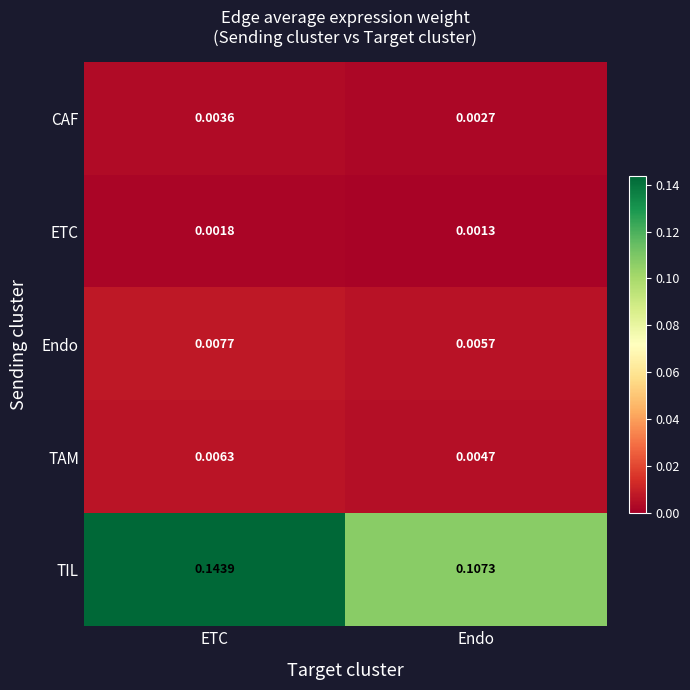

Which category has the highest value across all series?

ETC